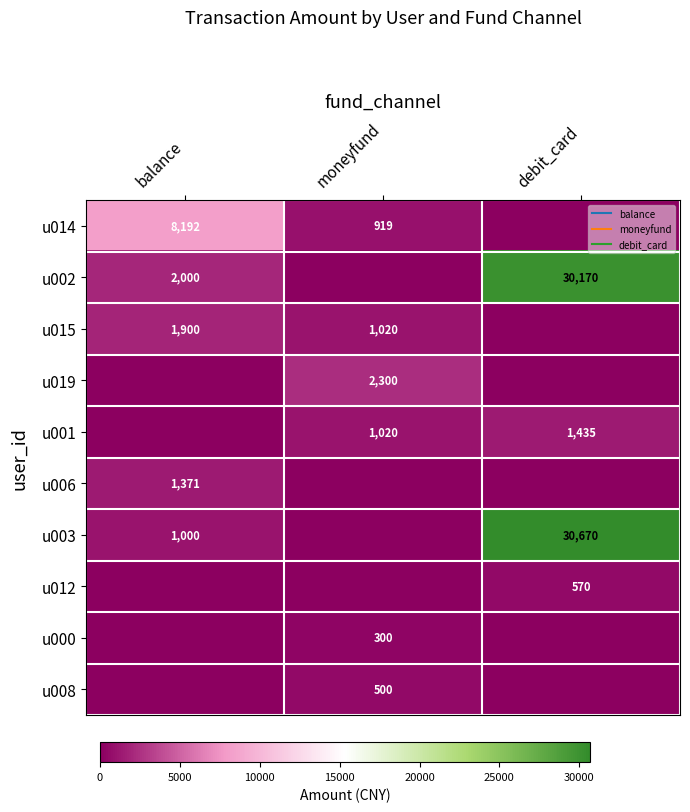

True or false: u002 has a value of 0.0 at balance.

False